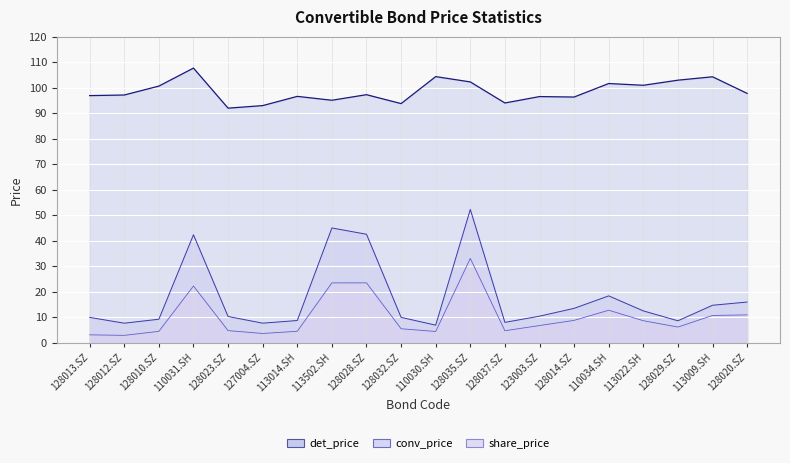

At which label is det_price closest to 99?

128020.SZ